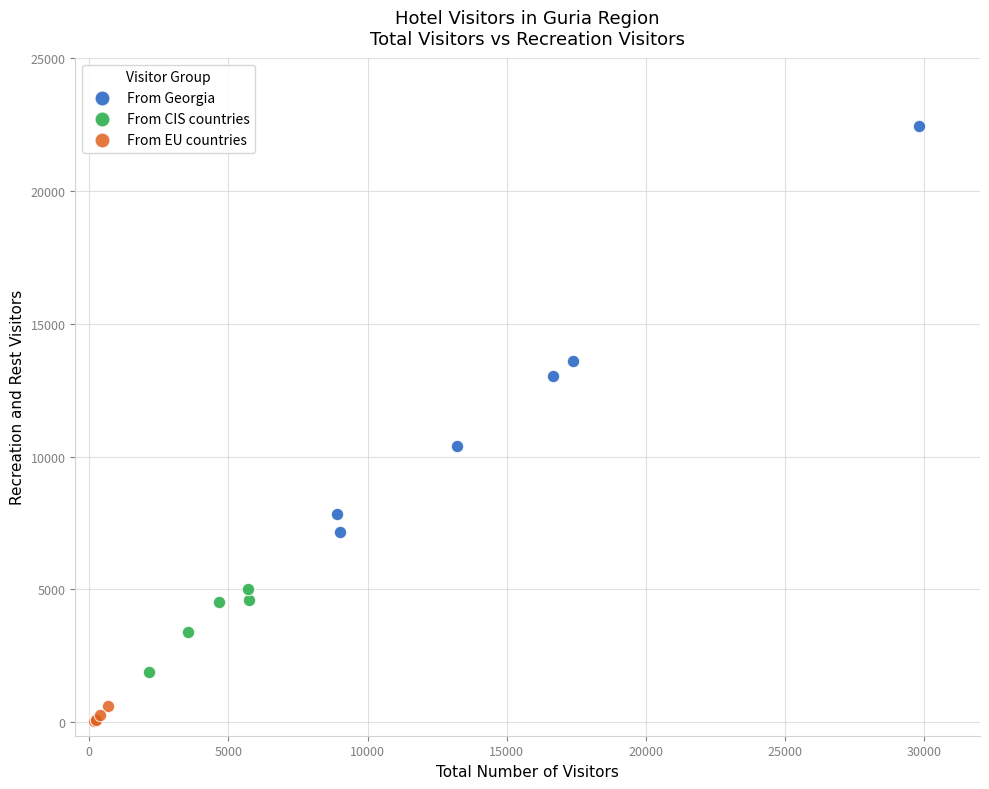

Which series has the widest spread of Y values?

From Georgia